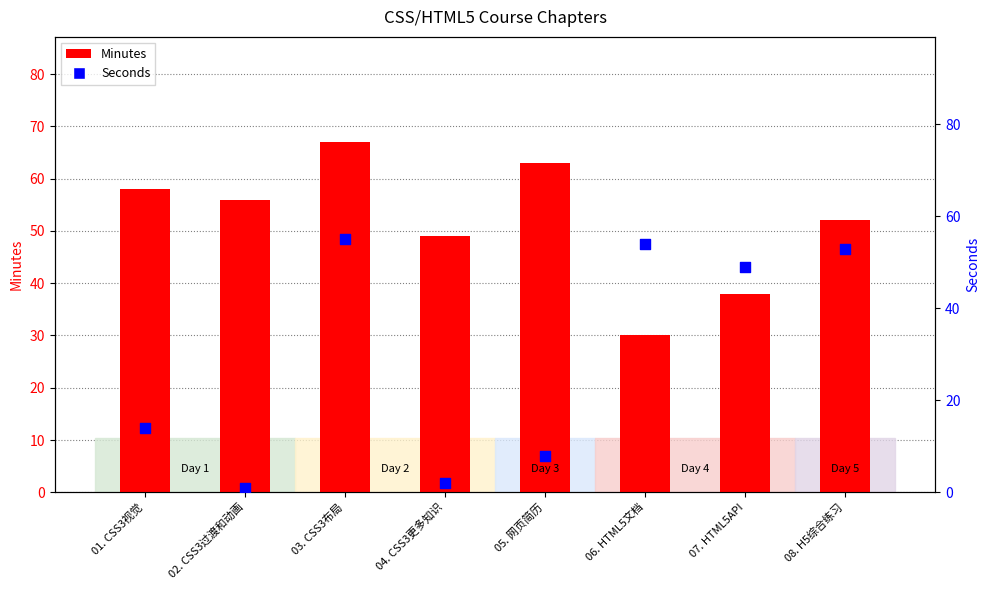

What is the total value across all series at 05. 网页简历?

71